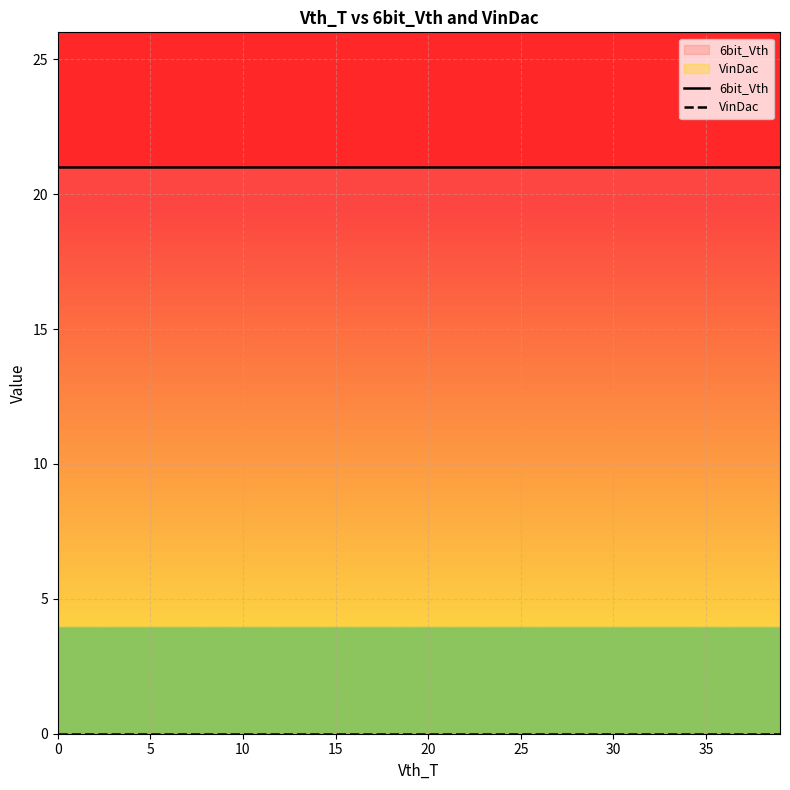

Reading left to right, extract all data points from this chart.

6bit_Vth: 21	21	21	21	21	21	21	21	21	21	21	21	21	21	21	21	21	21	21	21	21	21	21	21	21	21	21	21	21	21	21	21	21	21	21	21	21	21	21	21
VinDac: 0	0	0	0	0	0	0	0	0	0	0	0	0	0	0	0	0	0	0	0	0	0	0	0	0	0	0	0	0	0	0	0	0	0	0	0	0	0	0	0